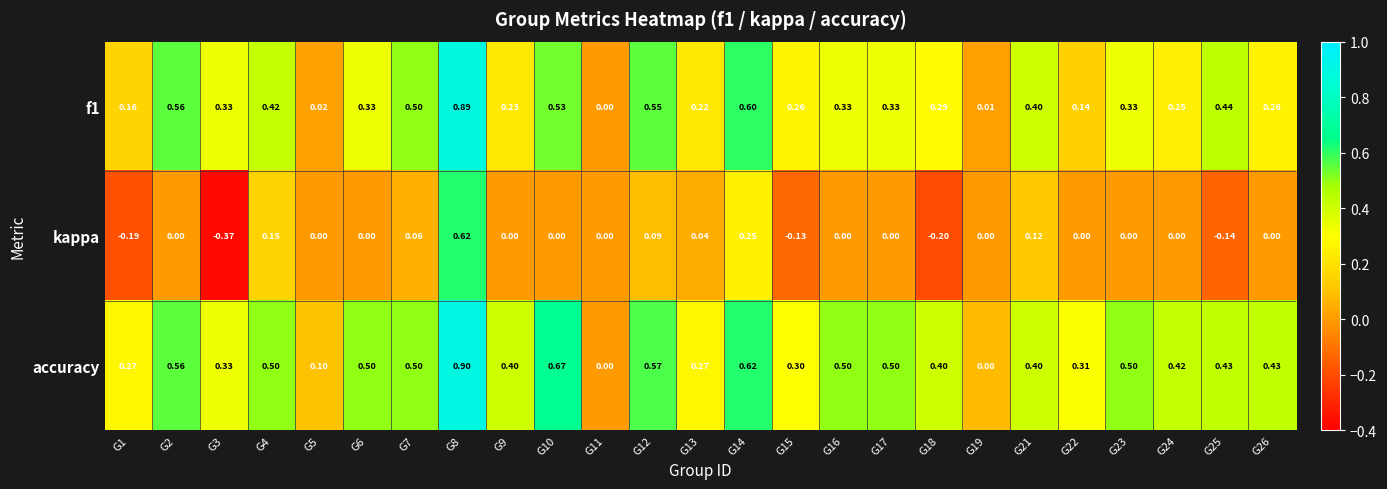

Which series has the largest range (max minus min)?

kappa